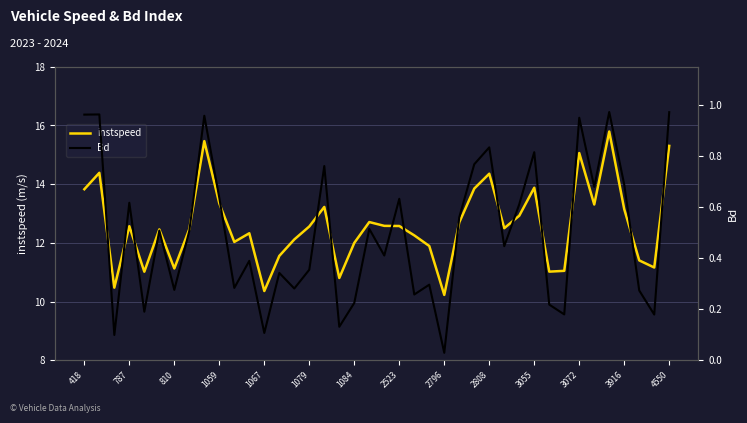

In Bd, how many points are higher than both neighbors (excluding endpoints)?

14